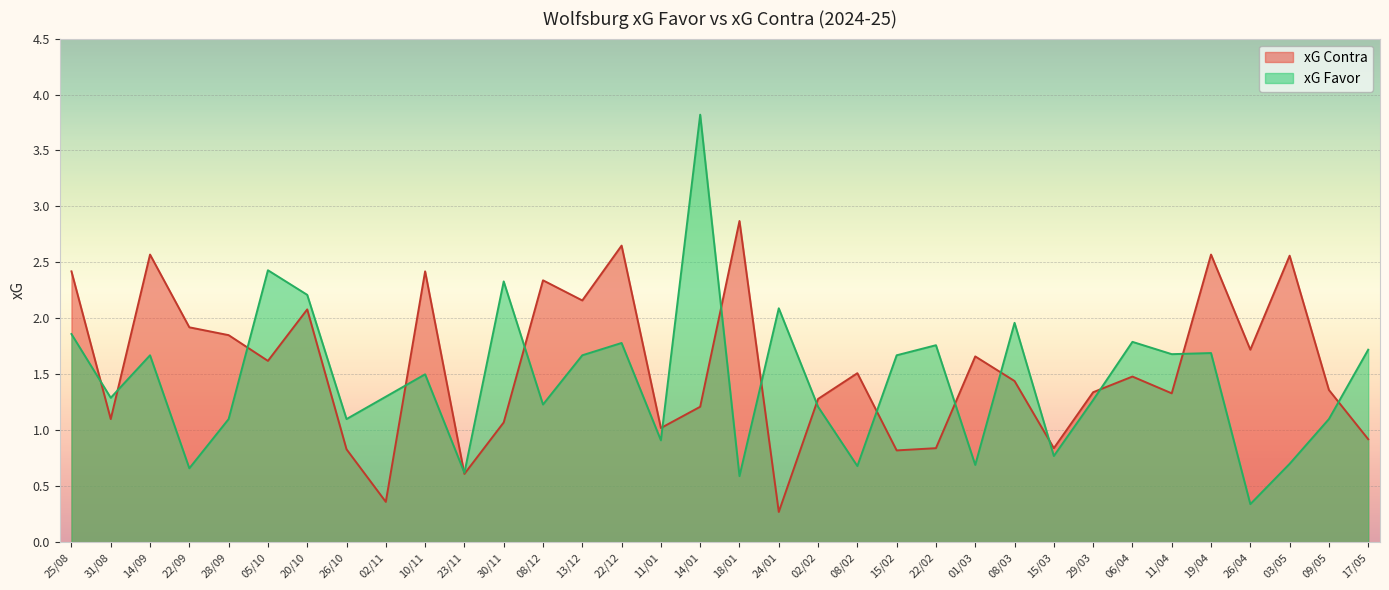

Is it true that xG Favor equals 0.5 at 22/09?

False